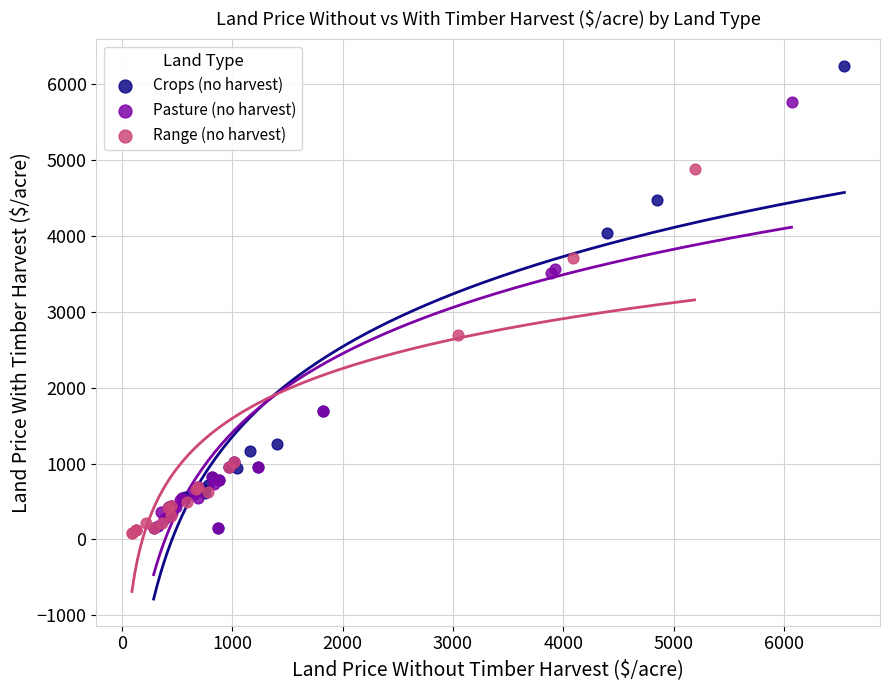

Which series contains the highest Y value?

Crops (no harvest)